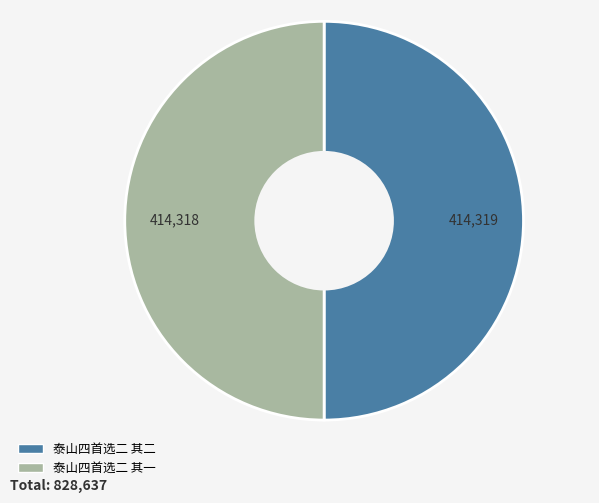

True or false: 泰山四首选二 其一 accounts for 50% of the total.

True